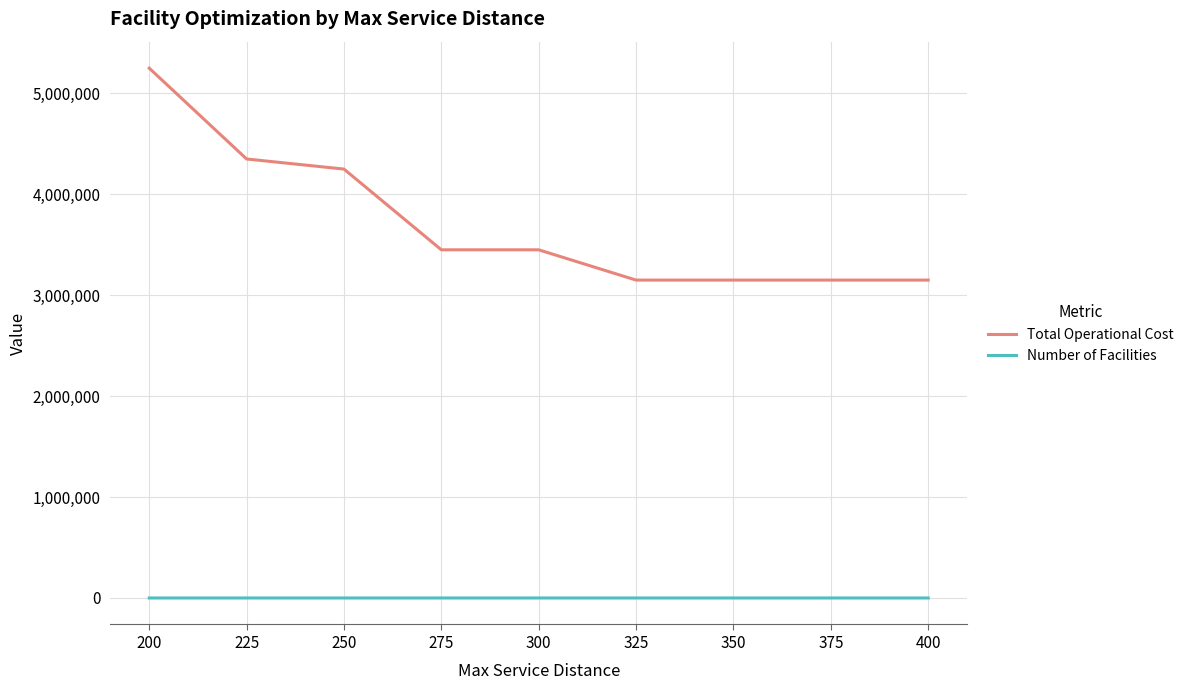

At which category is the sum across all series the highest?

200